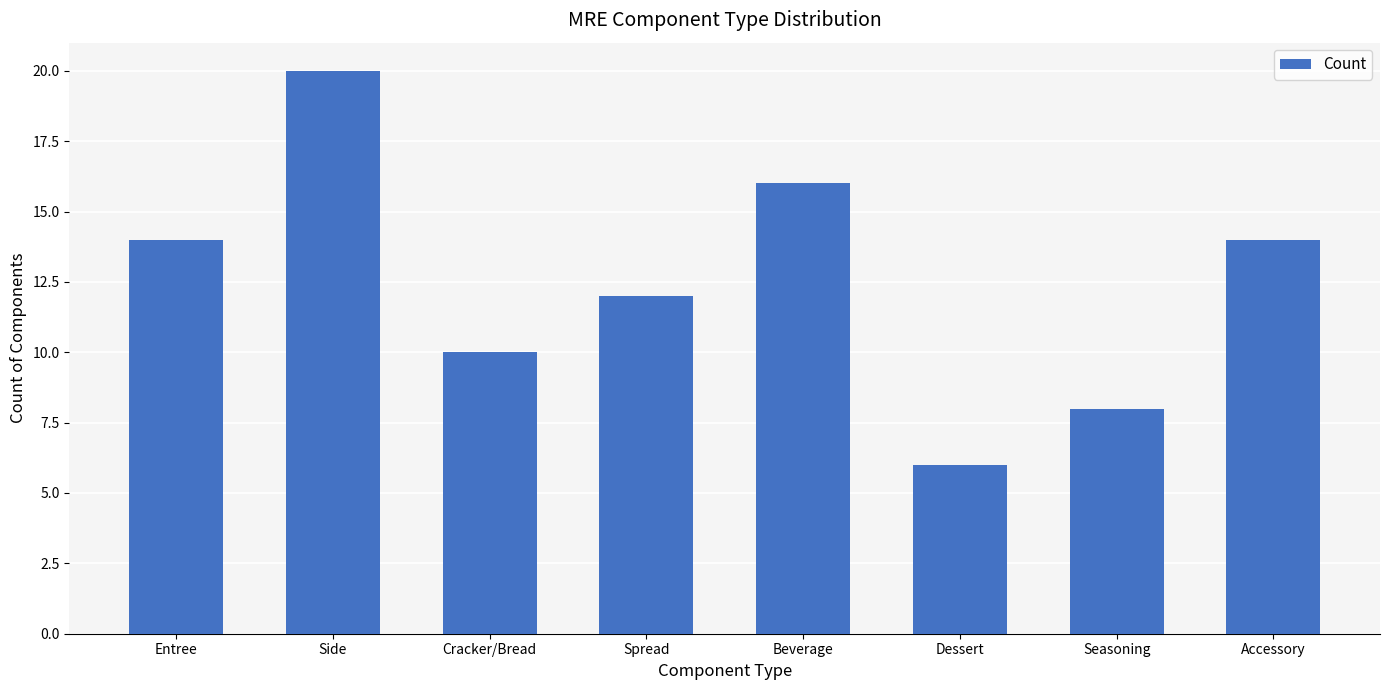

Which has a higher value, Accessory or Dessert?

Accessory